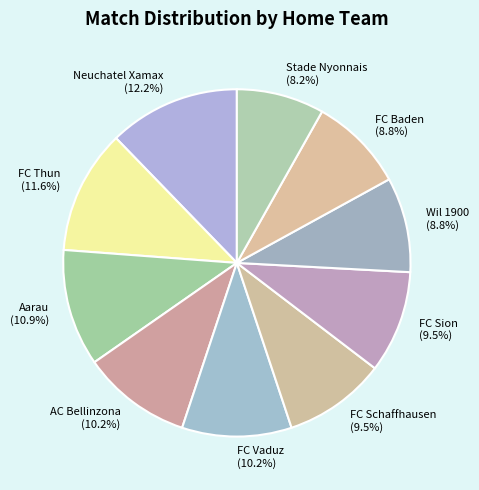

To the nearest percent, what is the difference between the largest and smallest slice percentages?

4%